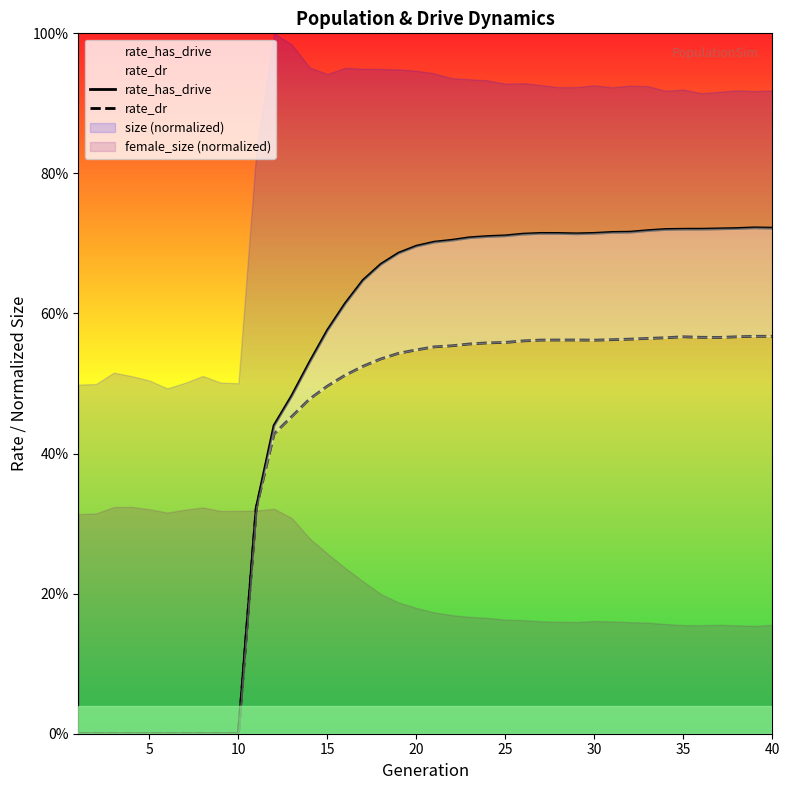

At 25, list the series in order from smallest to largest.

rate_dr, rate_has_drive